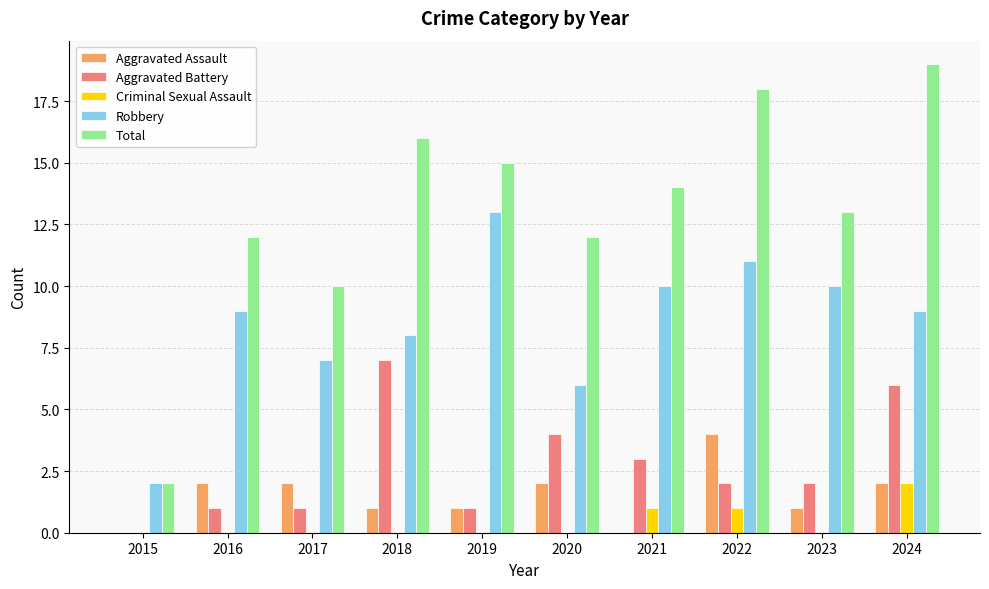

At which category is the sum across all series the highest?

2024